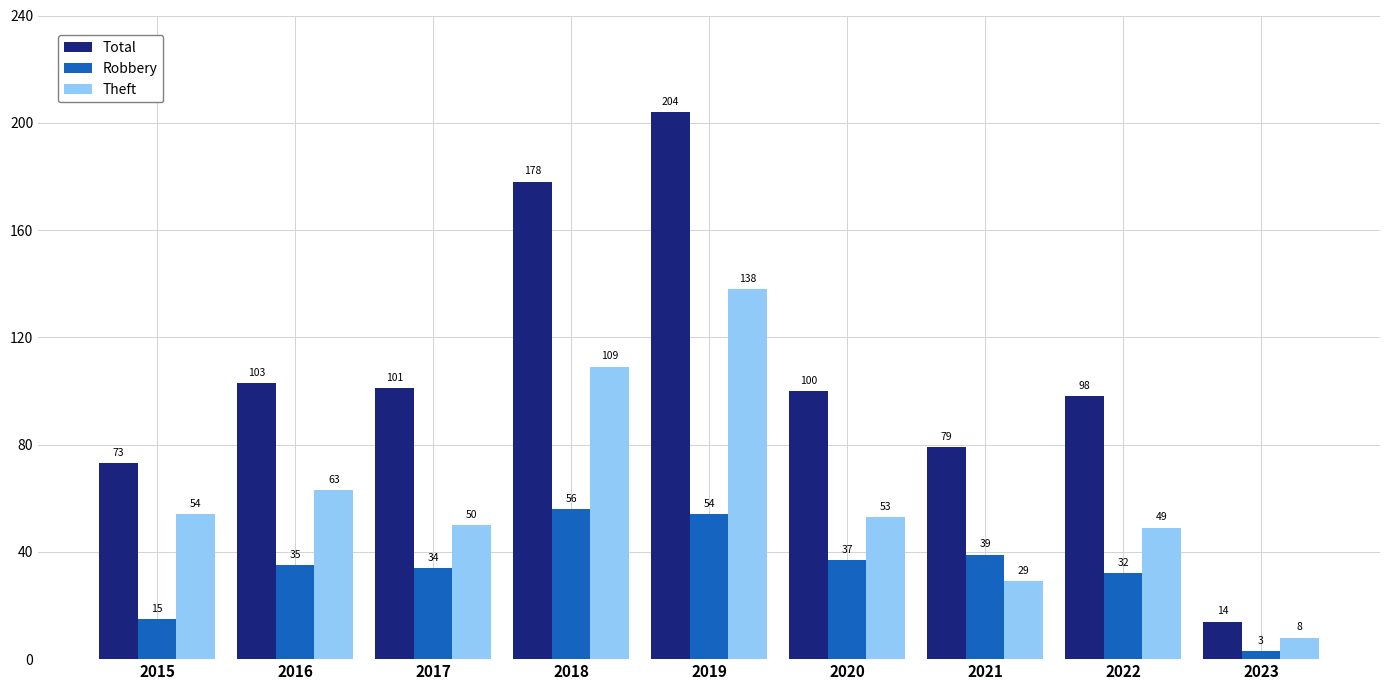

How many values in the Total series are below 100?

4